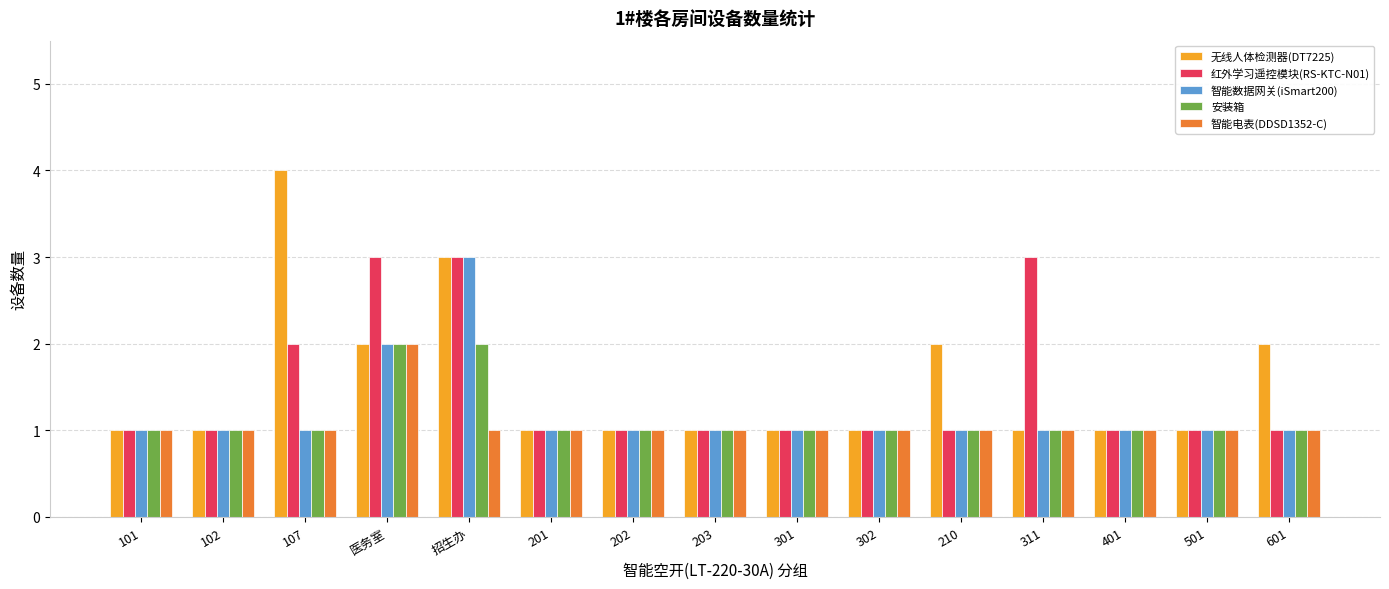

At which category is the sum across all series the highest?

招生办